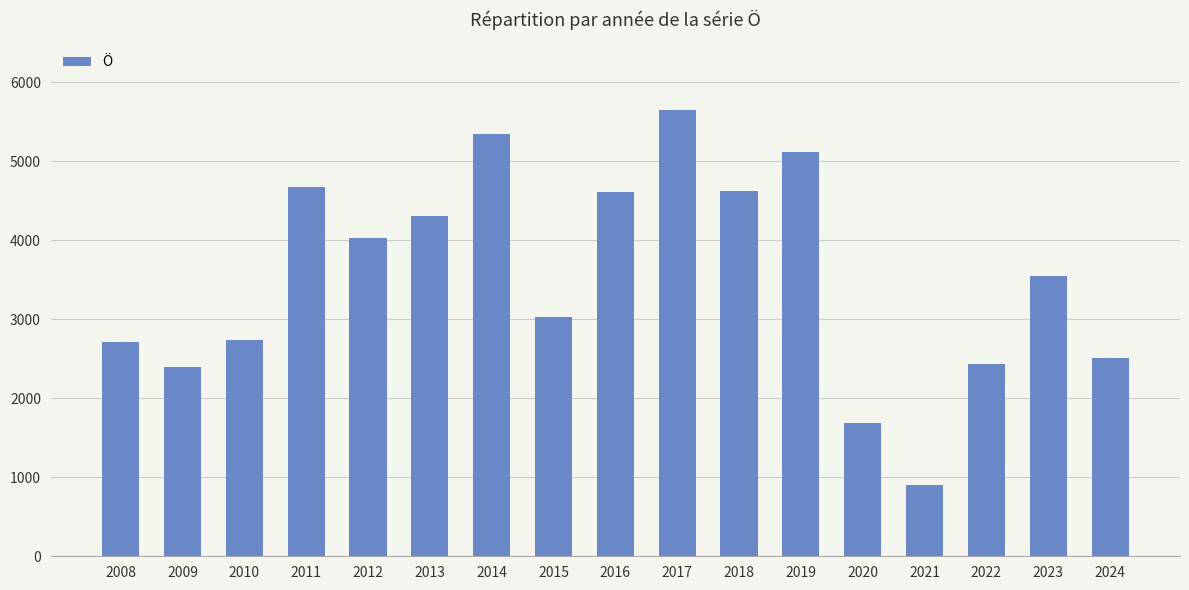

The chart shows a value of 4670 at 2011. True or false?

True